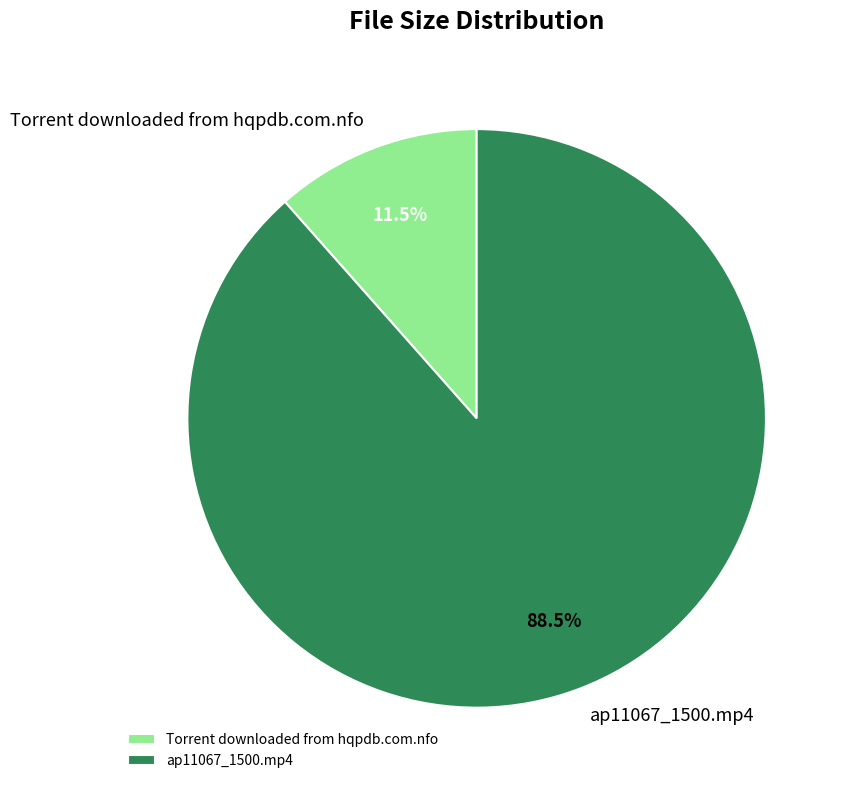

Does ap11067_1500.mp4 represent more than half of the total?

Yes